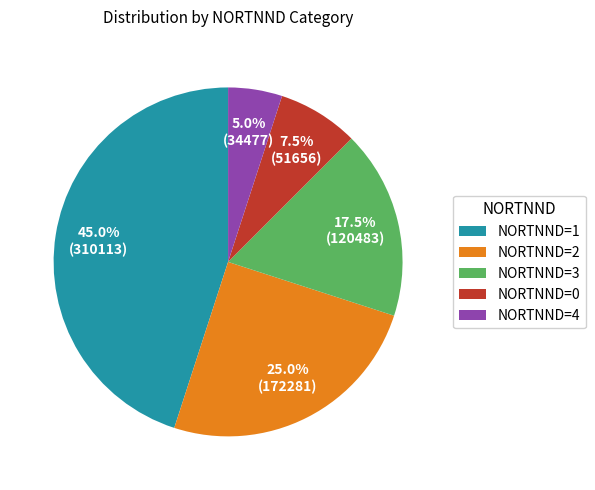

To the nearest percent, what is the average slice percentage?

20%